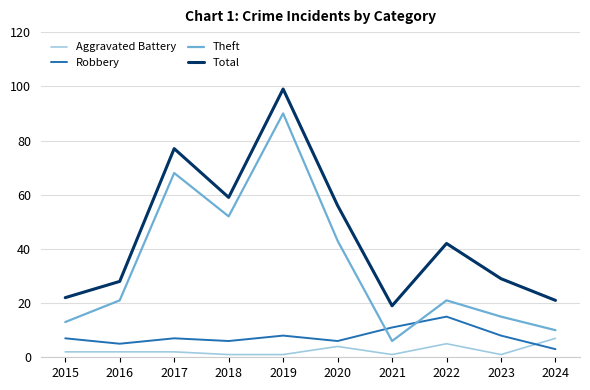

Which series has the largest range (max minus min)?

Theft